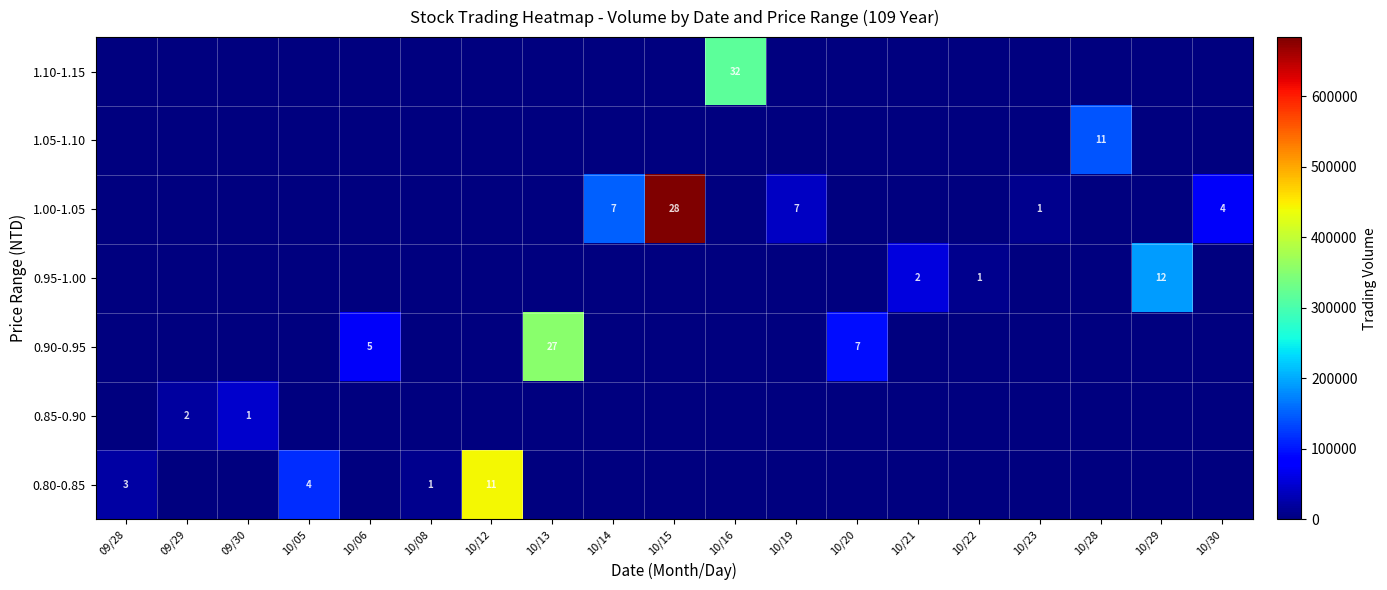

Rank the series by their maximum value, from highest to lowest.

1.00-1.05, 0.80-0.85, 0.90-0.95, 1.10-1.15, 0.95-1.00, 1.05-1.10, 0.85-0.90